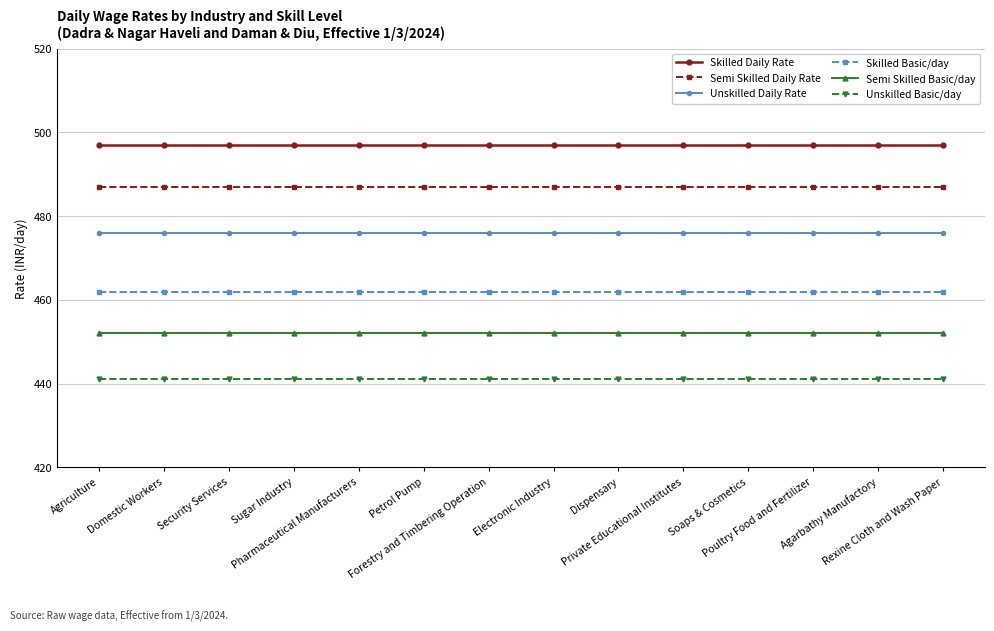

What position from the left is Agarbathy Manufactory?

13